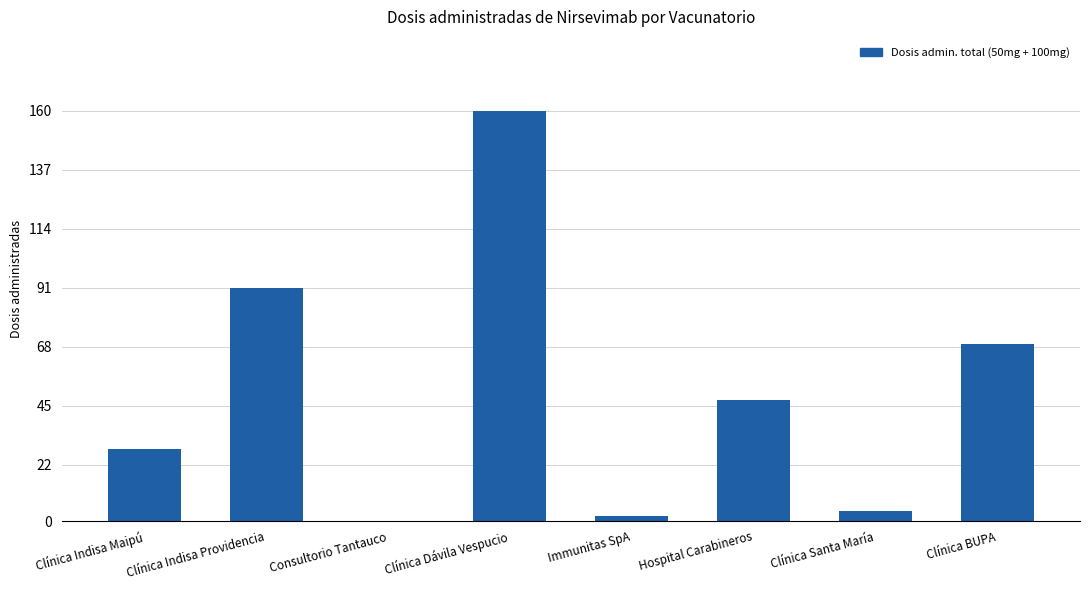

True or false: the data shows 160 at Clínica Dávila Vespucio.

True